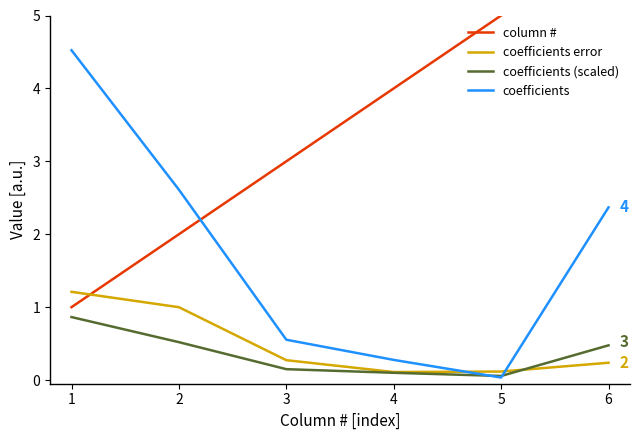

How many data points does each series have?

6